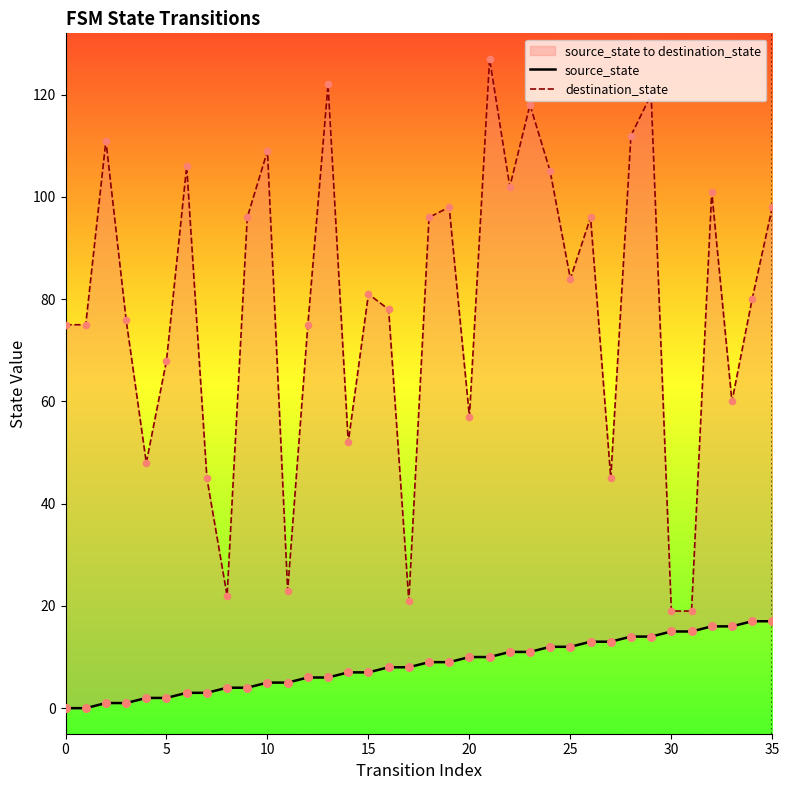

At how many categories does at least one series exceed 31?

31